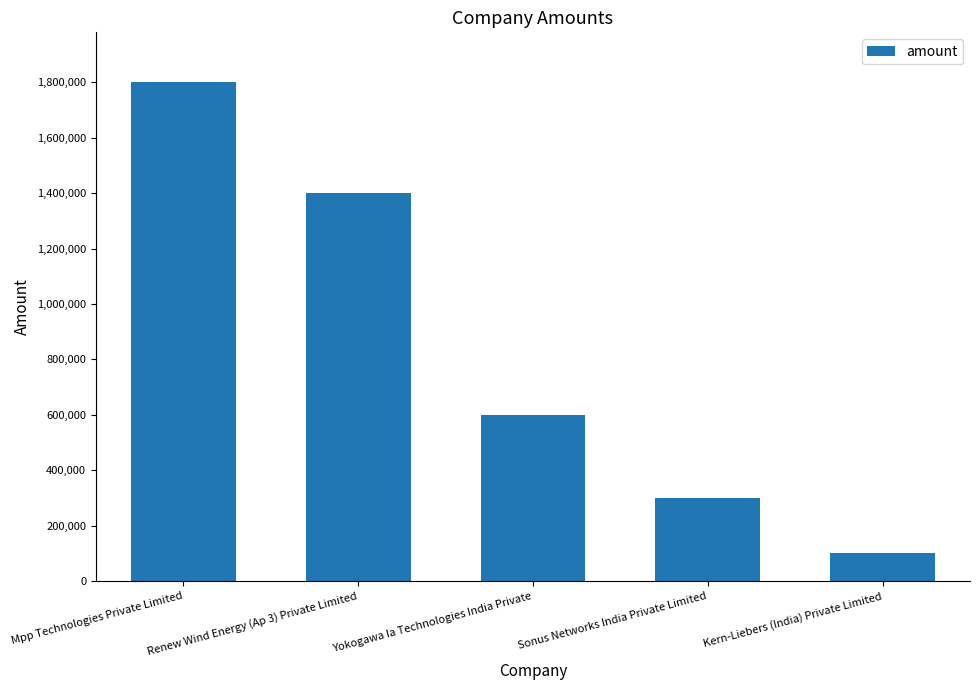

What position from the right is Kern-Liebers (India) Private Limited?

1